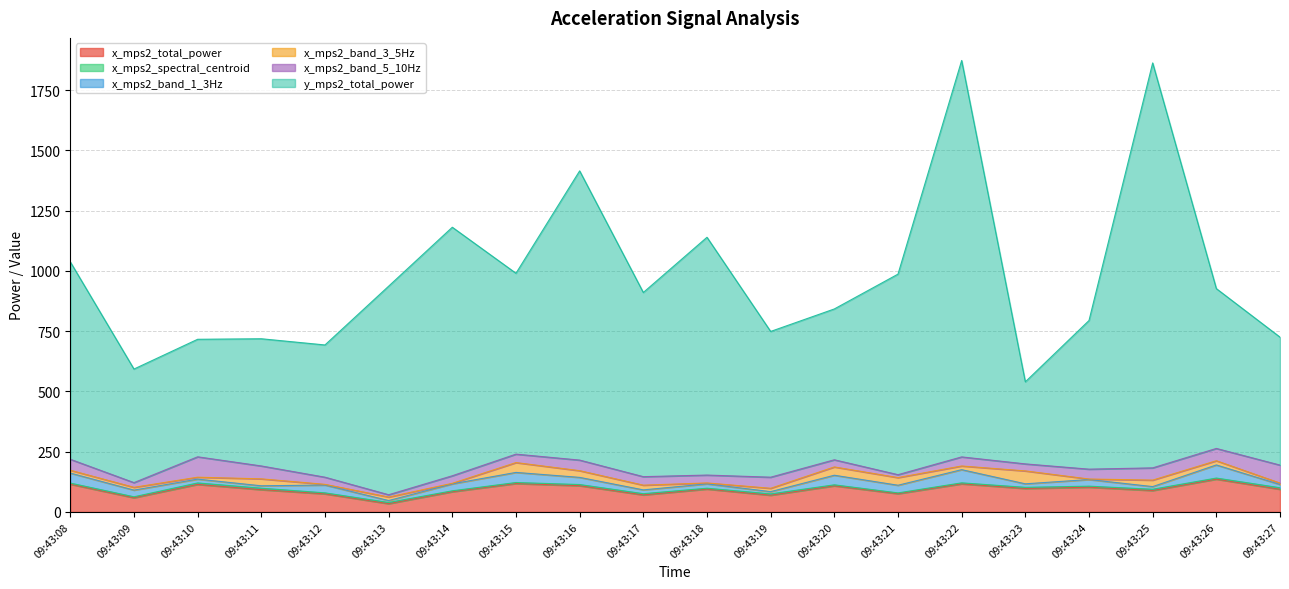

Reading left to right, list all the values displayed in this chart.

x_mps2_total_power: 115.0	58.8	114.1	92.3	74.9	34.1	83.8	117.7	108.7	70.5	94.7	69.2	108.2	75.6	116.4	97.2	102.4	88.7	135.9	94.0
x_mps2_spectral_centroid: 4.6	3.9	6.1	6.0	4.2	4.9	3.8	4.2	4.8	5.1	3.5	5.5	4.2	3.2	4.1	4.7	4.4	5.3	4.5	6.2
x_mps2_band_1_3Hz: 41.5	27.7	15.8	10.0	32.4	8.0	28.8	41.9	29.7	15.7	18.1	9.3	39.8	31.8	54.7	14.5	27.5	11.0	54.4	13.6
x_mps2_band_3_5Hz: 11.8	11.6	8.0	28.8	2.8	14.5	2.3	40.8	27.8	19.6	3.8	13.9	34.4	31.8	15.2	53.6	2.1	26.9	17.4	5.8
x_mps2_band_5_10Hz: 45.5	19.5	84.6	53.5	29.7	9.6	31.3	35.0	43.9	35.2	32.7	46.0	29.7	12.1	37.7	29.1	40.9	50.8	51.0	74.6
y_mps2_total_power: 819.1	471.2	487.6	527.8	548.7	865.4	1031.3	750.5	1200.1	764.3	986.7	604.8	625.9	832.2	1645.0	340.5	616.8	1680.3	663.2	531.0